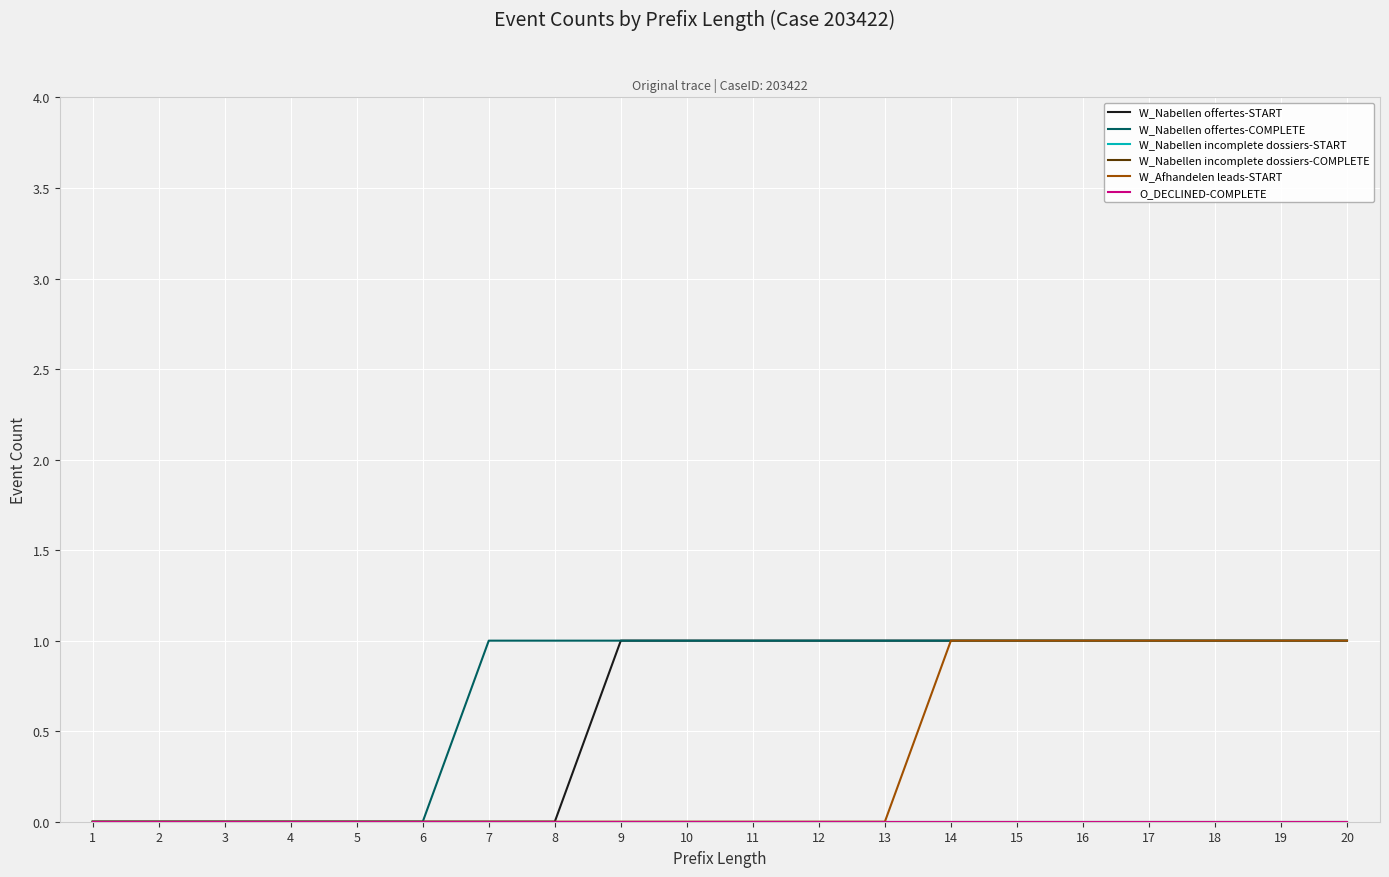

Which series changed the most between 18 and 20?

W_Nabellen offertes-START